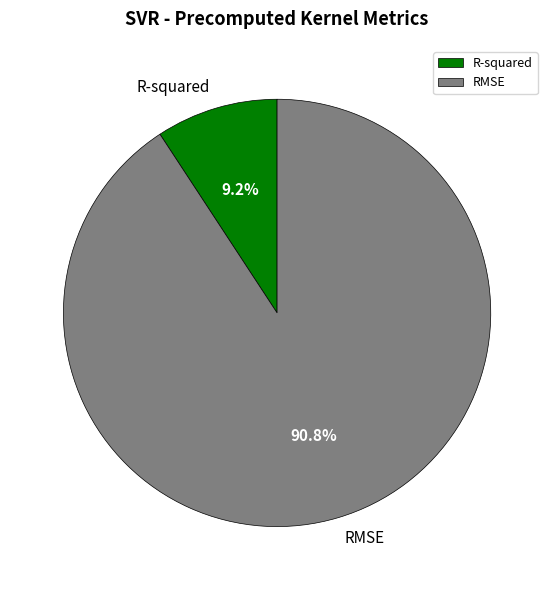

To the nearest percent, what portion does R-squared represent?

9%